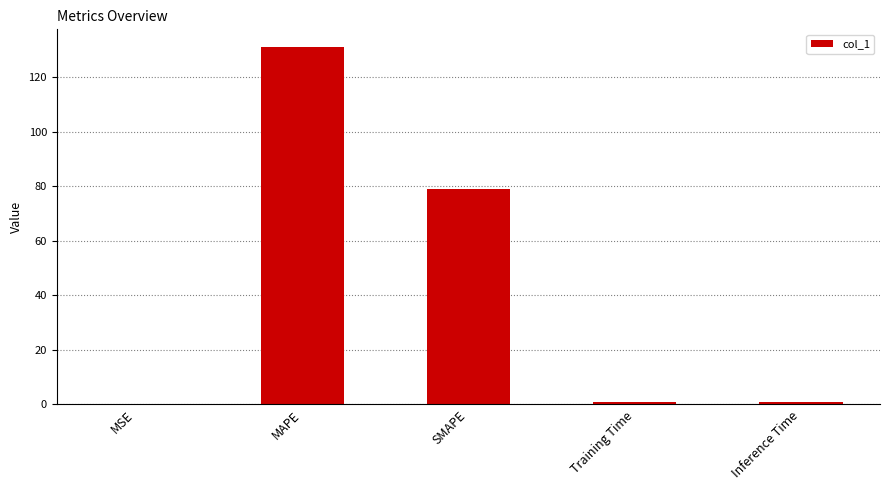

Where is the data nearest to the value 65?

SMAPE